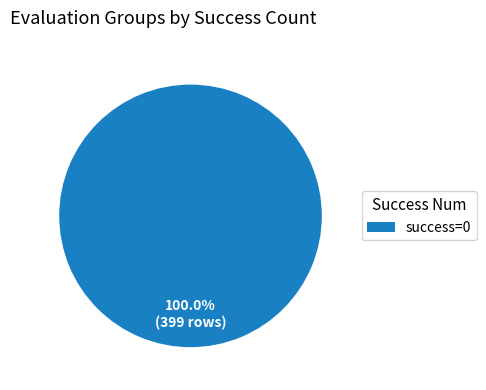

Rank the categories by value from highest to lowest.

success=0